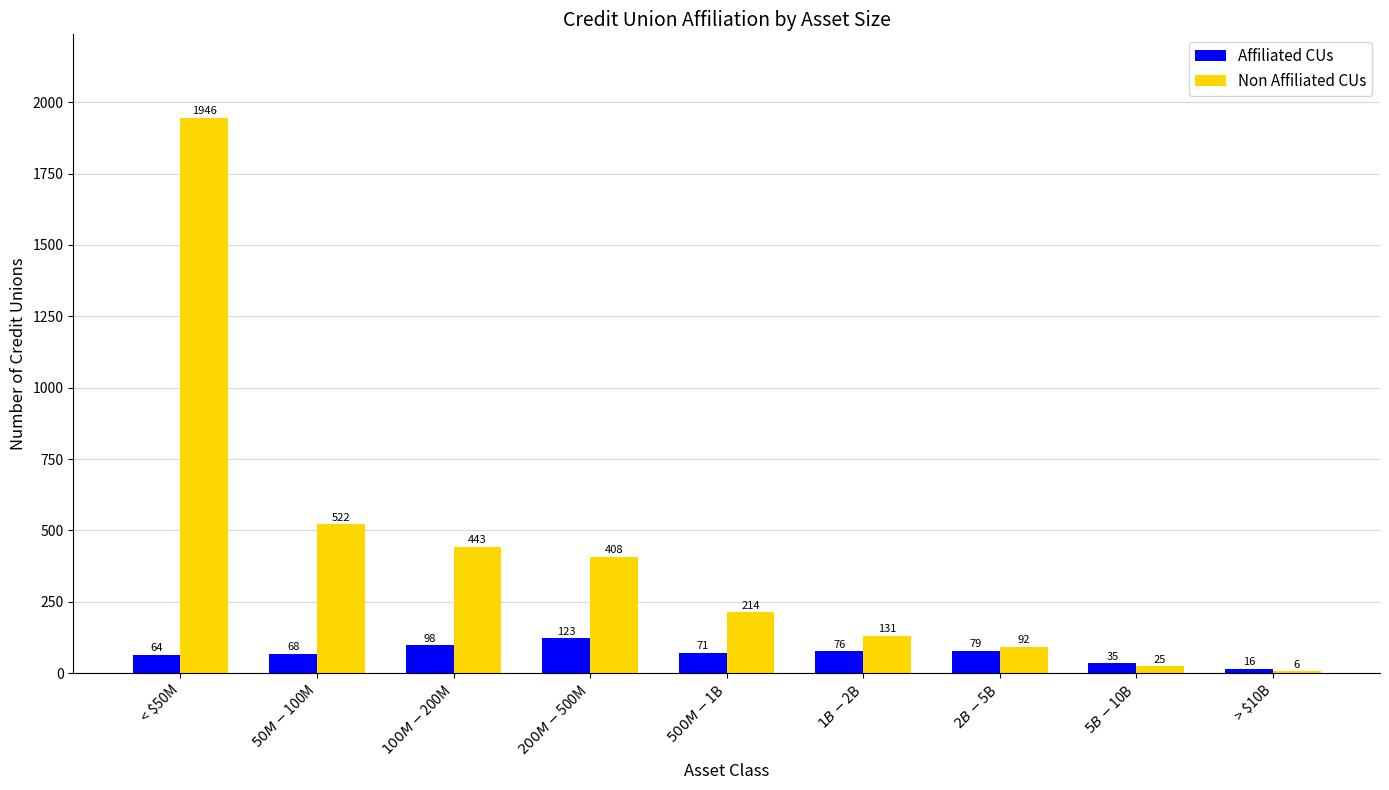

What is the sum of all Non Affiliated CUs values?

3787